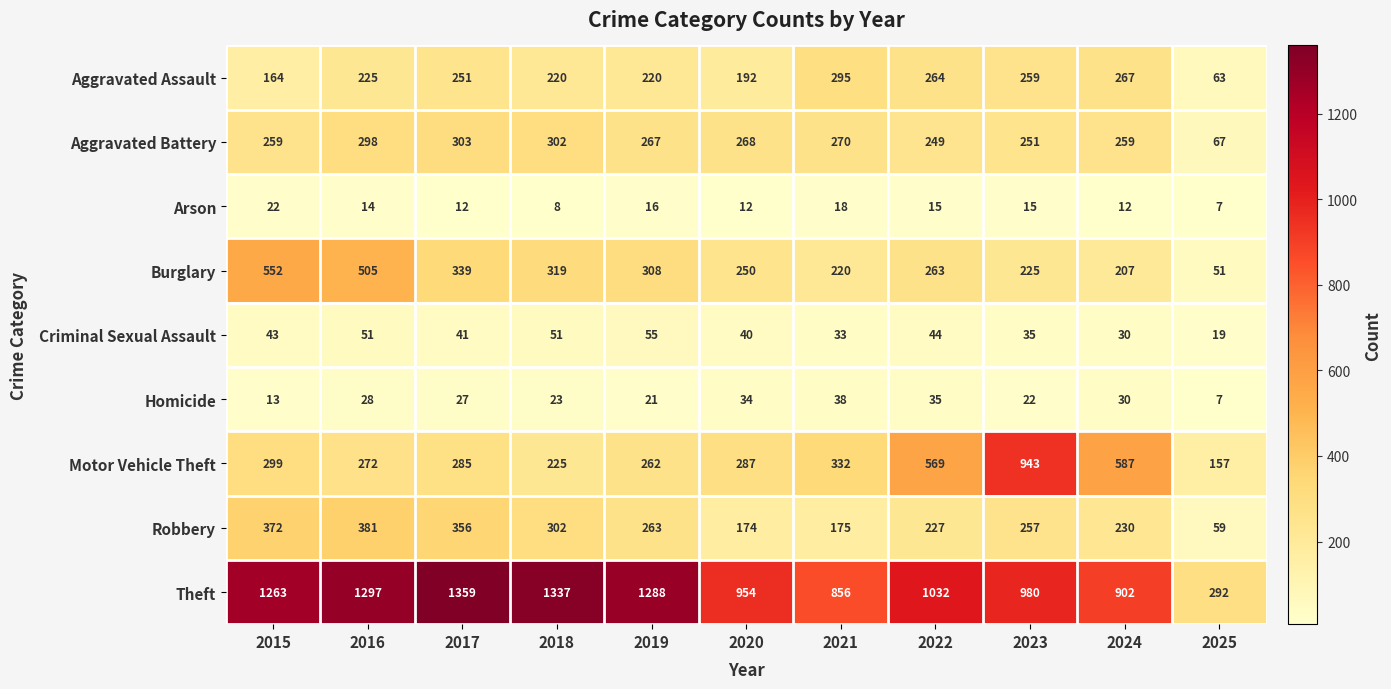

Where is Robbery nearest to the value 220?

2022